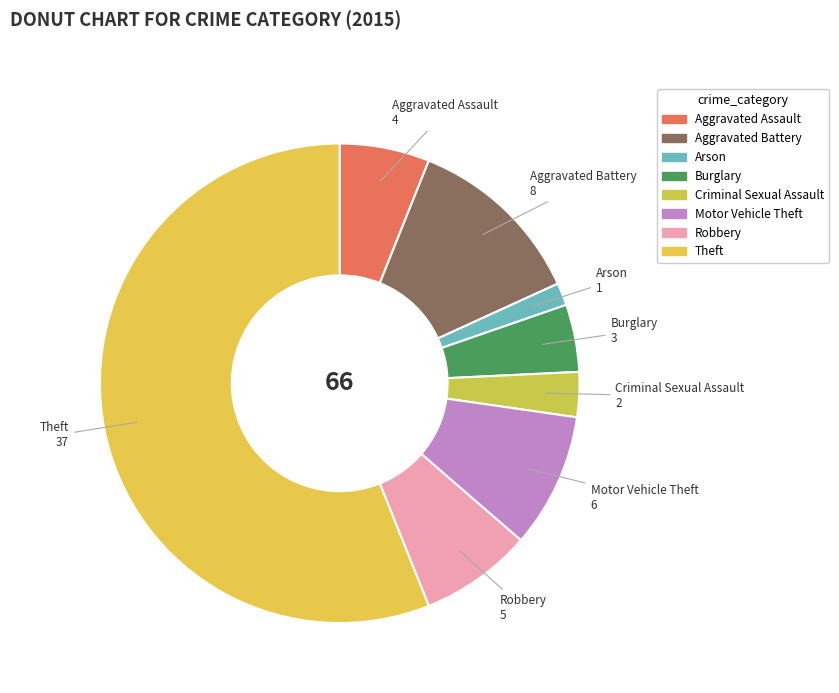

True or false: Aggravated Battery accounts for 12% of the total.

True